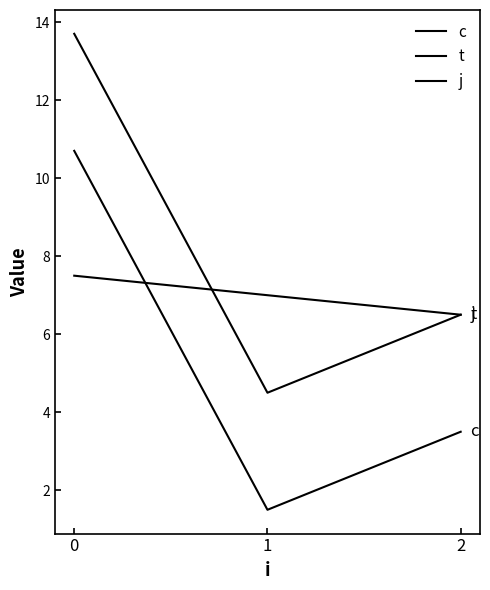

Reading right to left, extract all data points from this chart.

c: 2=3.5	1=1.5	0=10.7
t: 2=6.5	1=4.5	0=13.7
j: 2=6.5	1=7.0	0=7.5